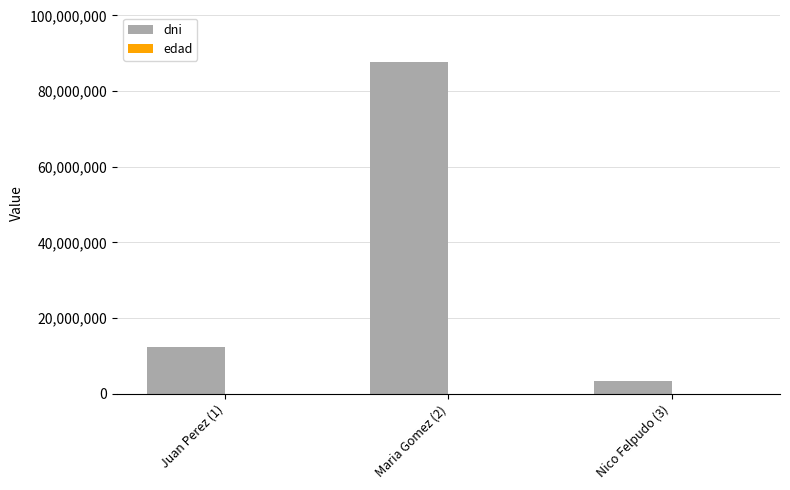

What is the total value across all series at Juan Perez (1)?

12345708